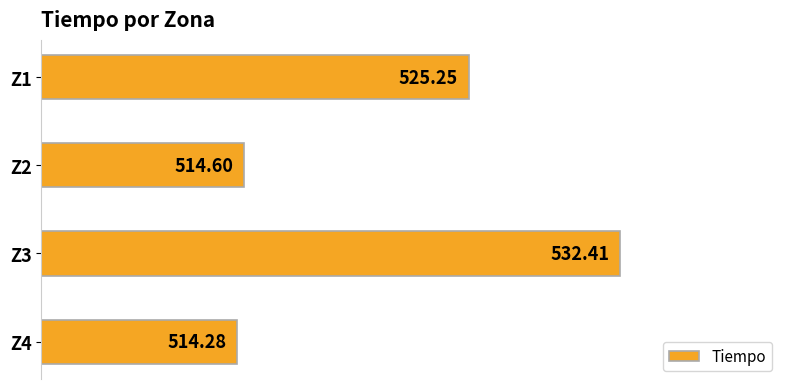

Rank the categories by value from highest to lowest.

Z3, Z1, Z2, Z4